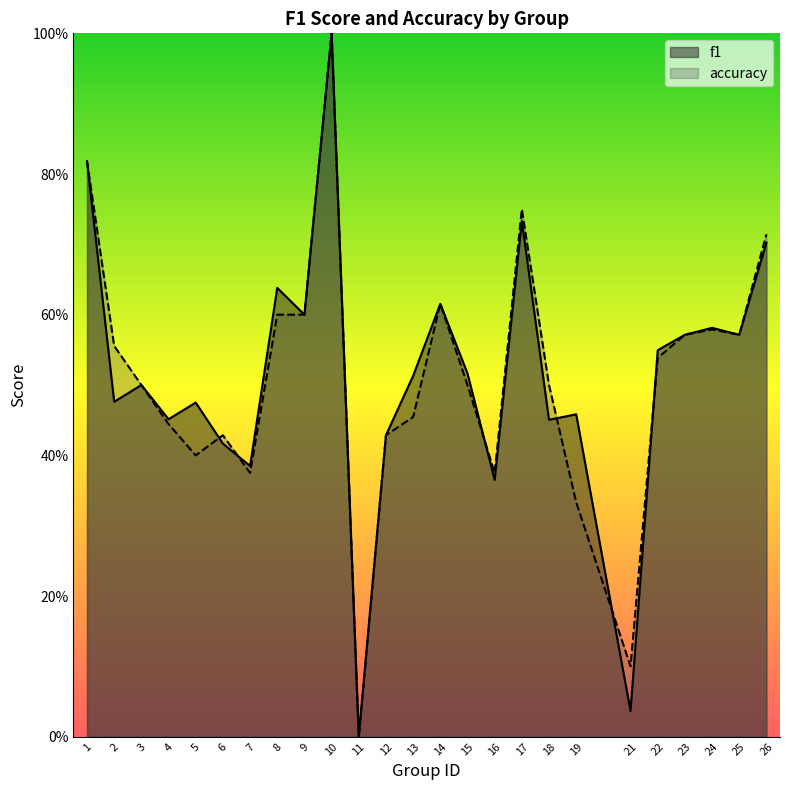

What are all the series names shown in the legend?

f1, accuracy